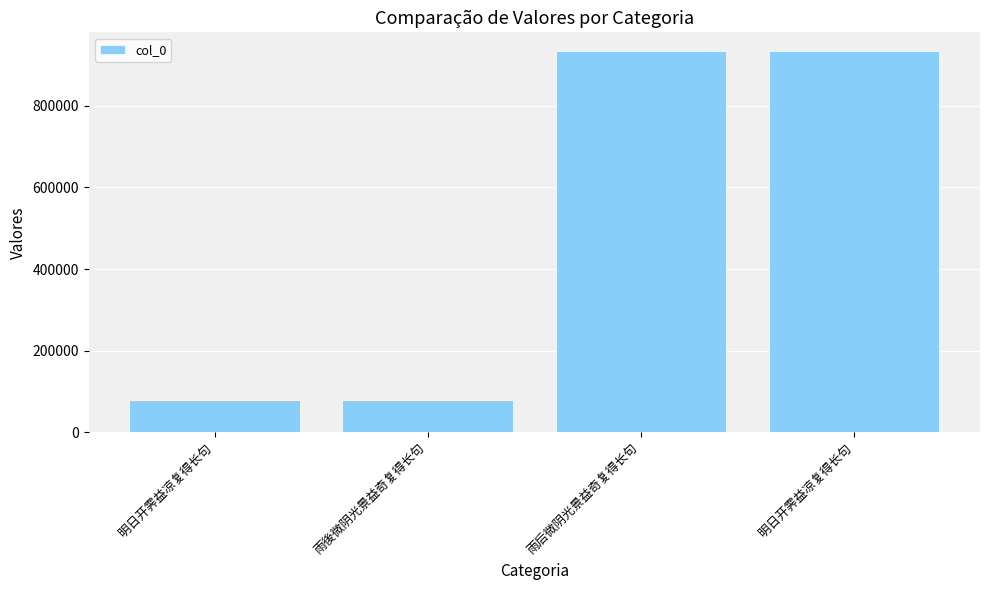

How many distinct data groups are displayed?

1